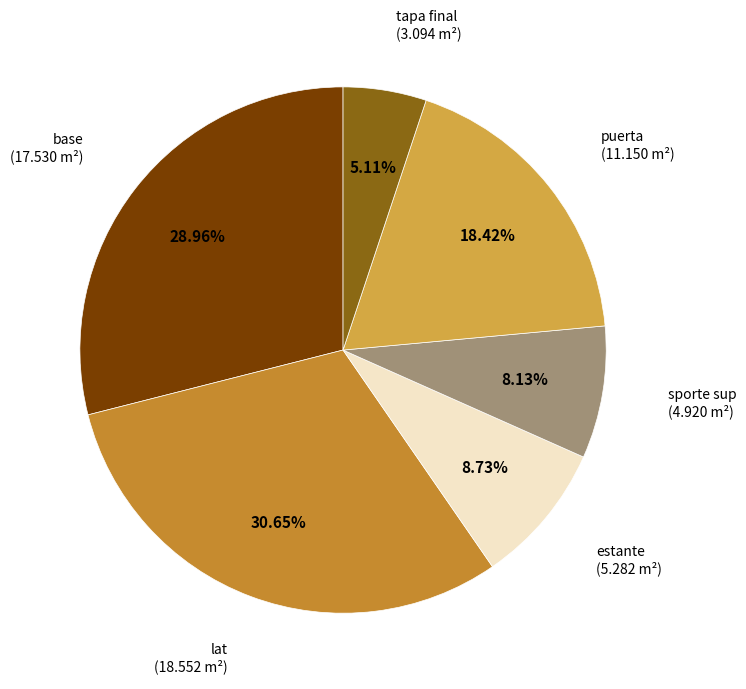

To the nearest percent, what portion does estante represent?

9%